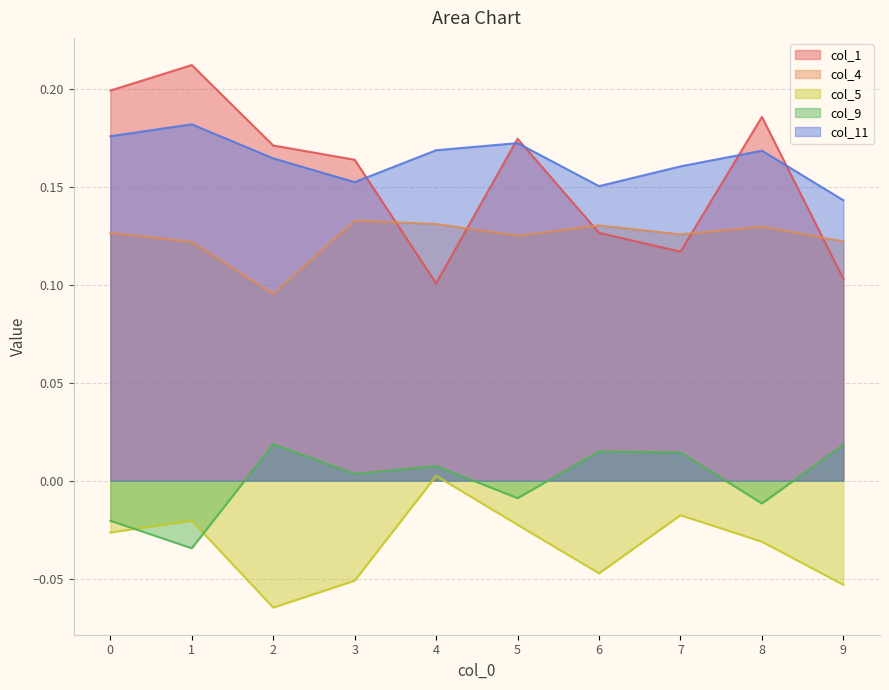

At which category is the sum across all series the highest?

1